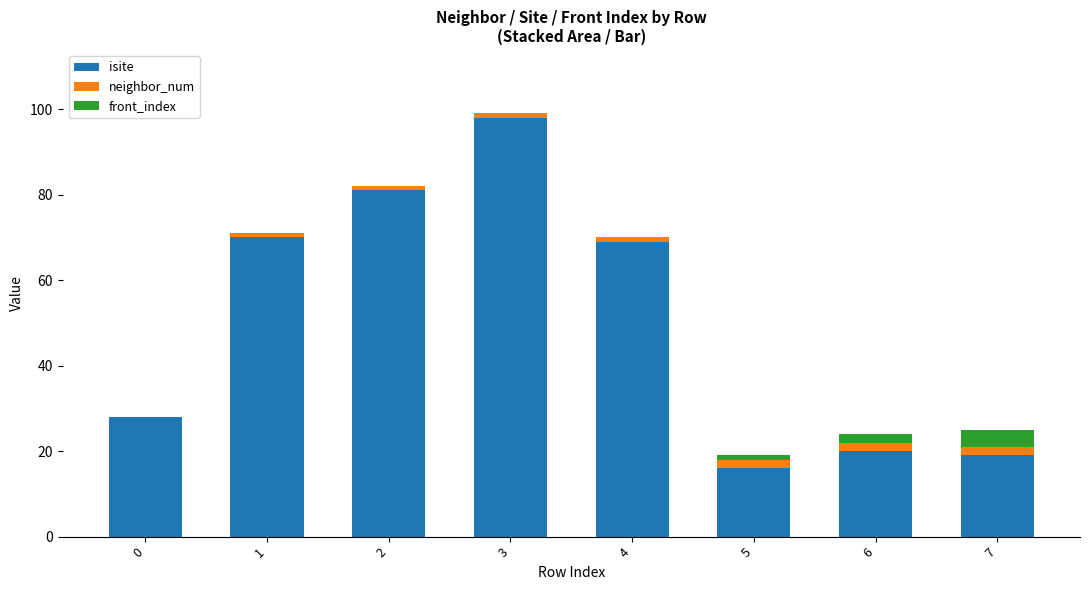

Reading right to left, list the values for the isite series.

7=19	6=20	5=16	4=69	3=98	2=81	1=70	0=28